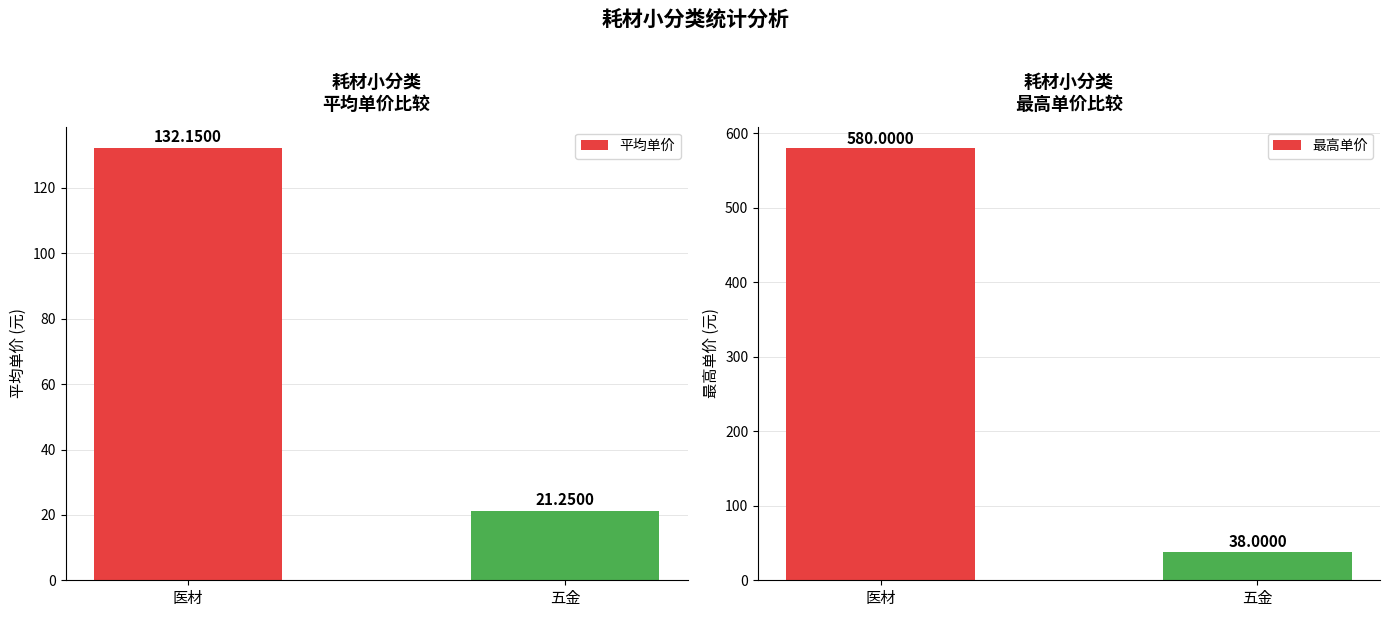

List the series in order of their overall mean, lowest first.

平均单价, 最高单价